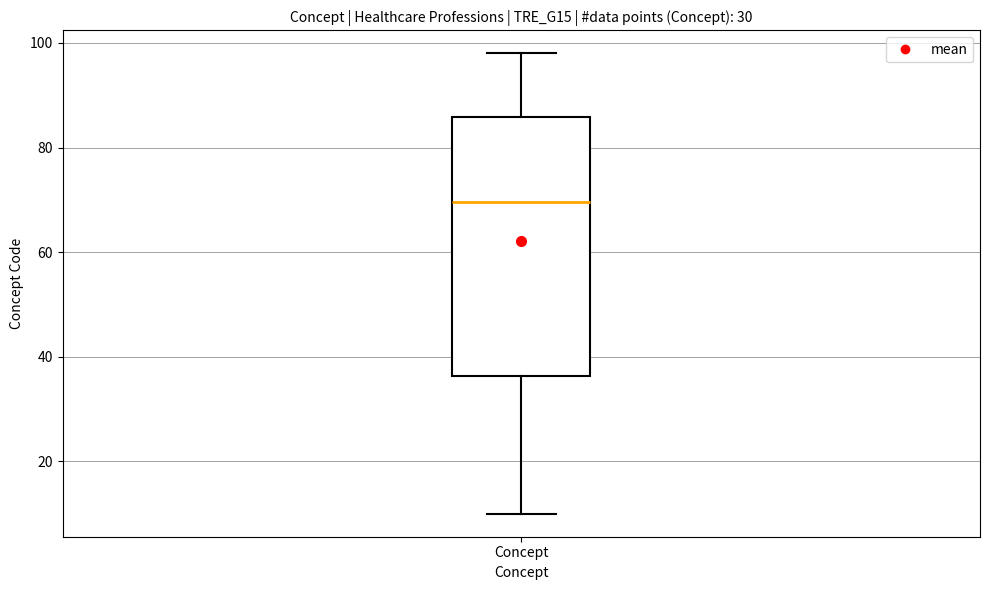

Transcribe this box plot: give where the median line is, the range the box spans, and where the two whiskers end, as read against the y-axis. The values are not printed on the chart, so give them approximately, as read against the axis.

median 70, box 36 to 86, whiskers 10 to 98